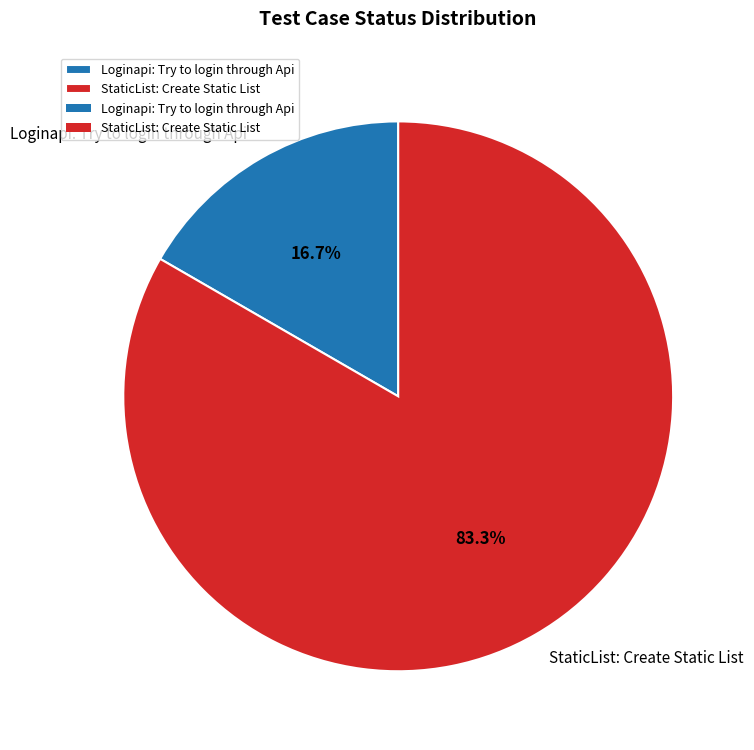

Is it true that StaticList: Create Static List is 97% of the pie?

False